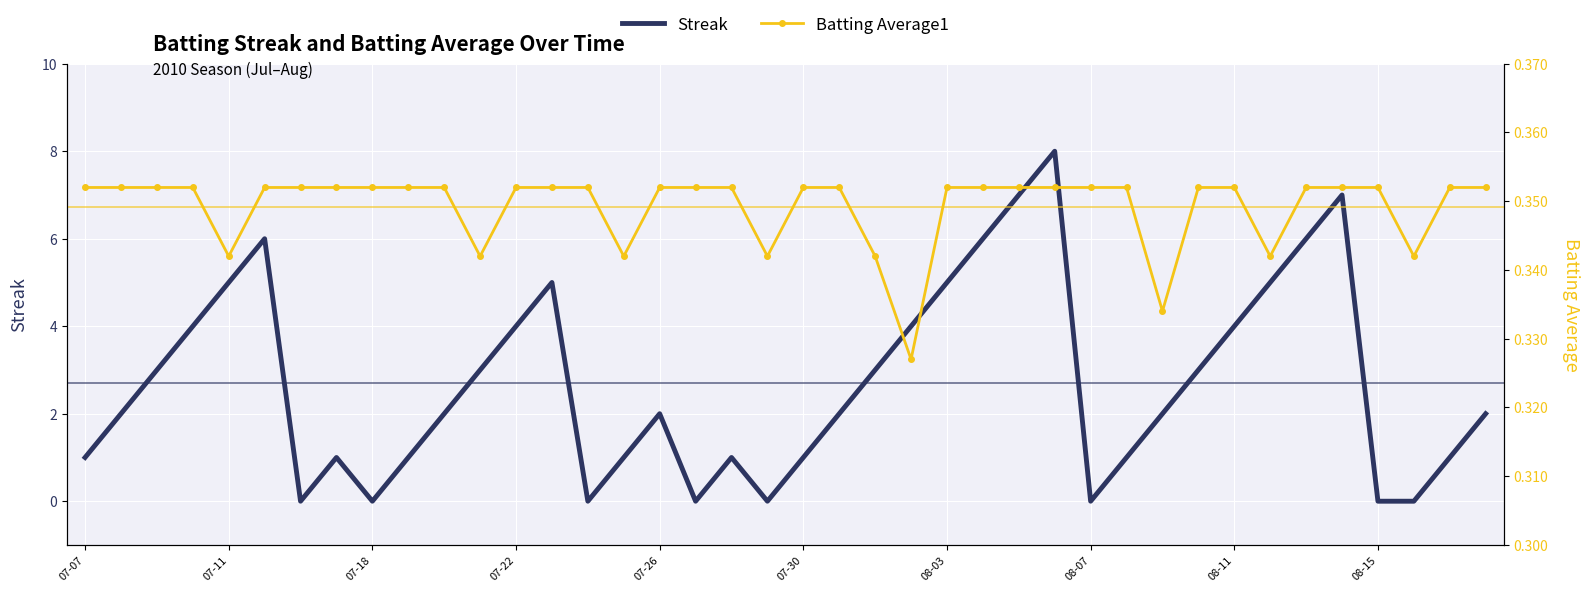

Rank the series by their maximum value, from highest to lowest.

Streak, Batting Average1